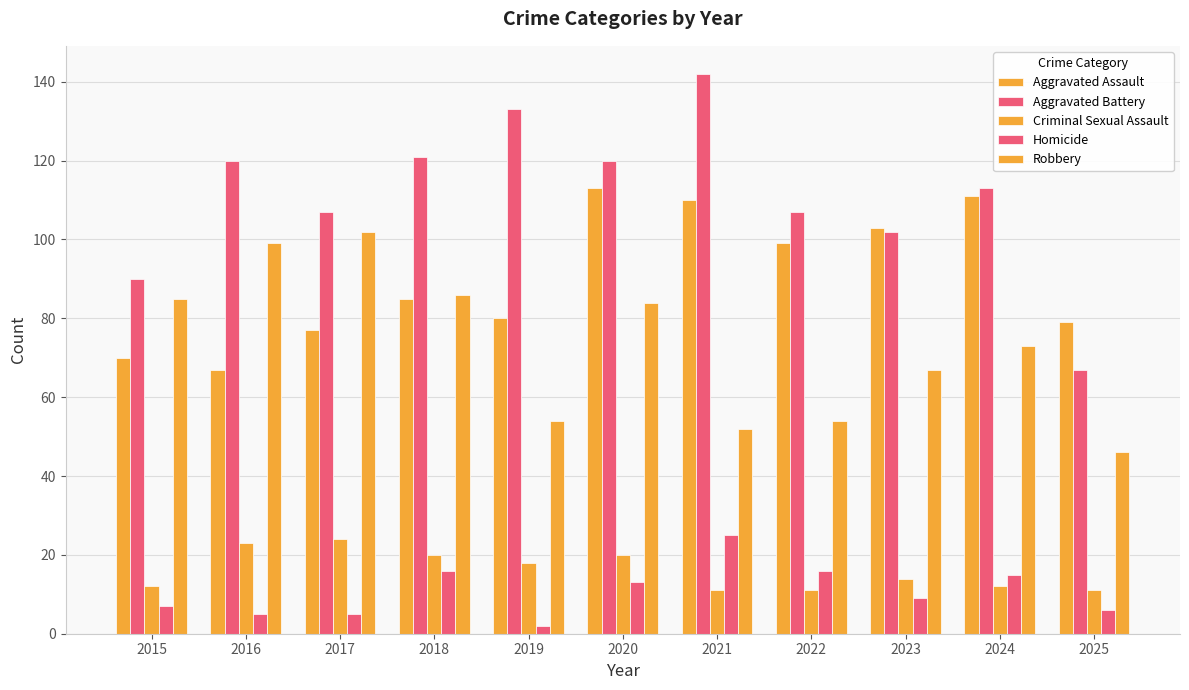

Does the chart contain any negative values?

No